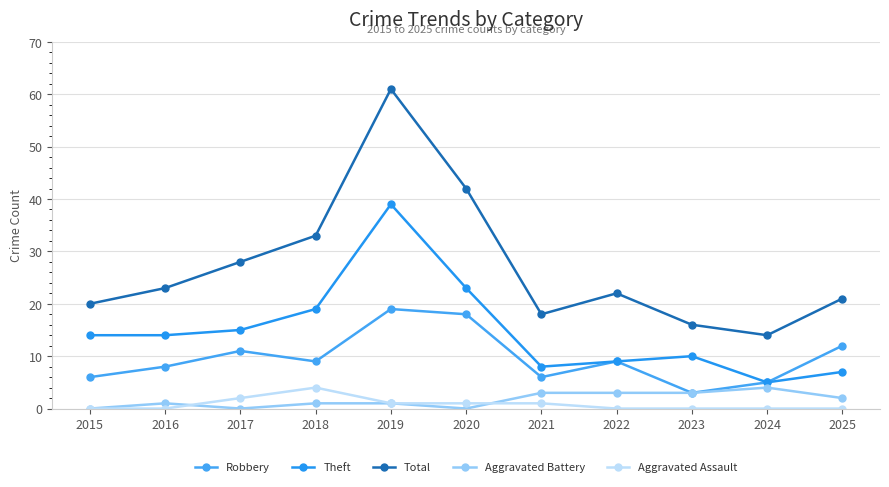

At which label does Robbery first exceed 9?

2017